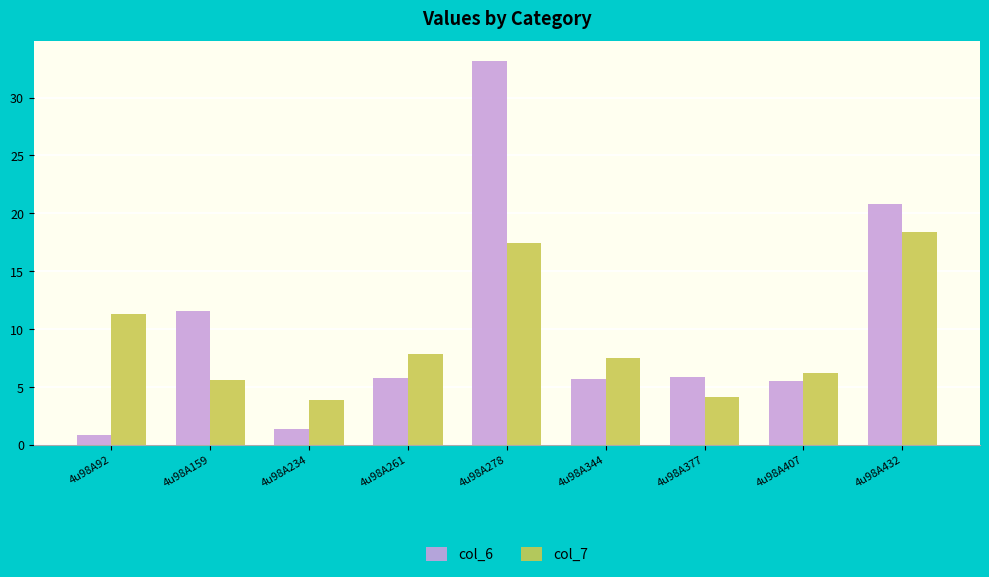

Is it true that col_6 equals 8.1 at 4u98A377?

False